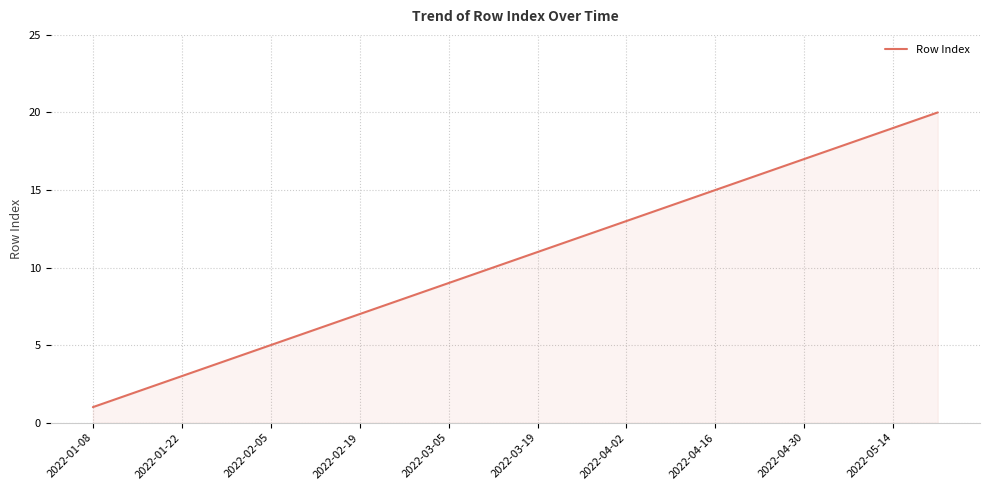

What is the greatest value displayed?

20